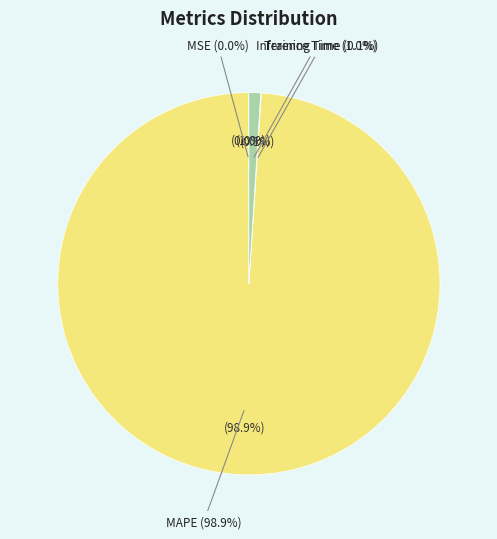

What percentage is NOT represented by SMAPE?

100.0%